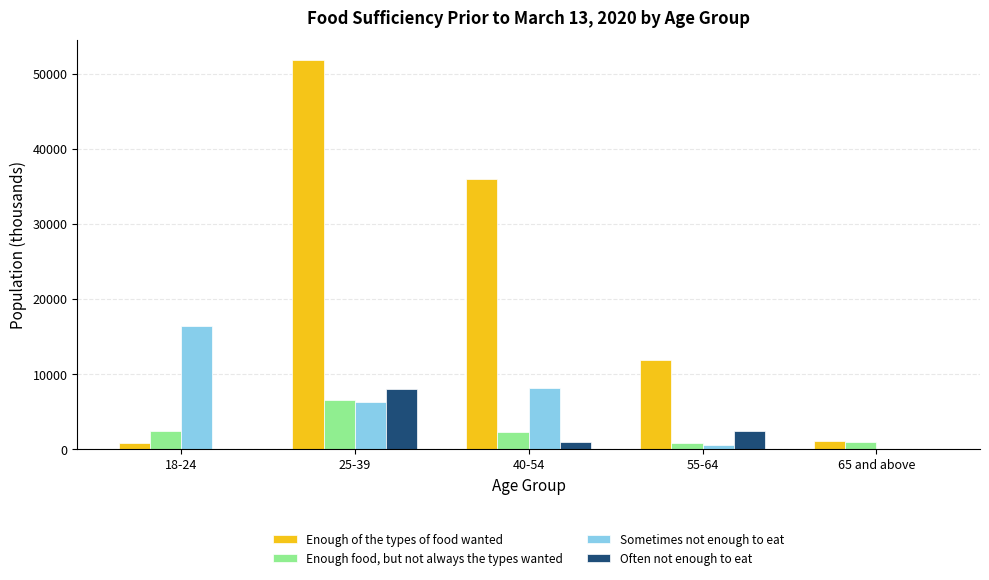

What is the maximum value shown in the chart?

51882